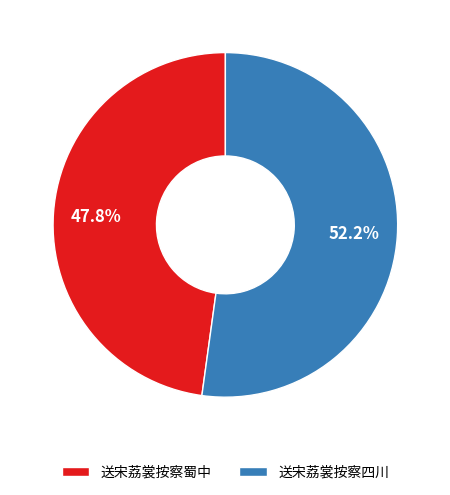

To the nearest percent, what percentage of the pie is 送宋荔裳按察四川?

52%